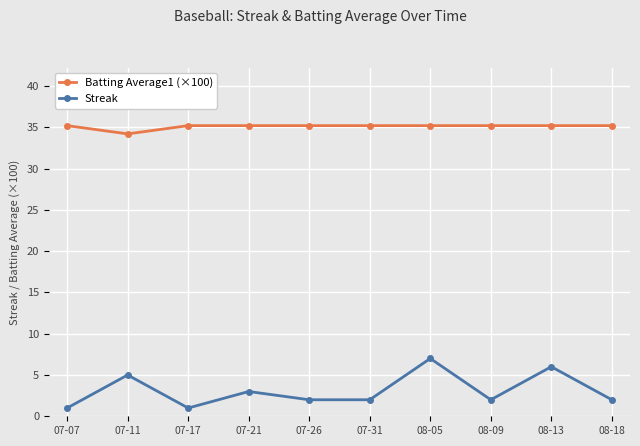

What is the spread (max minus min) of values at 07-21?

32.2